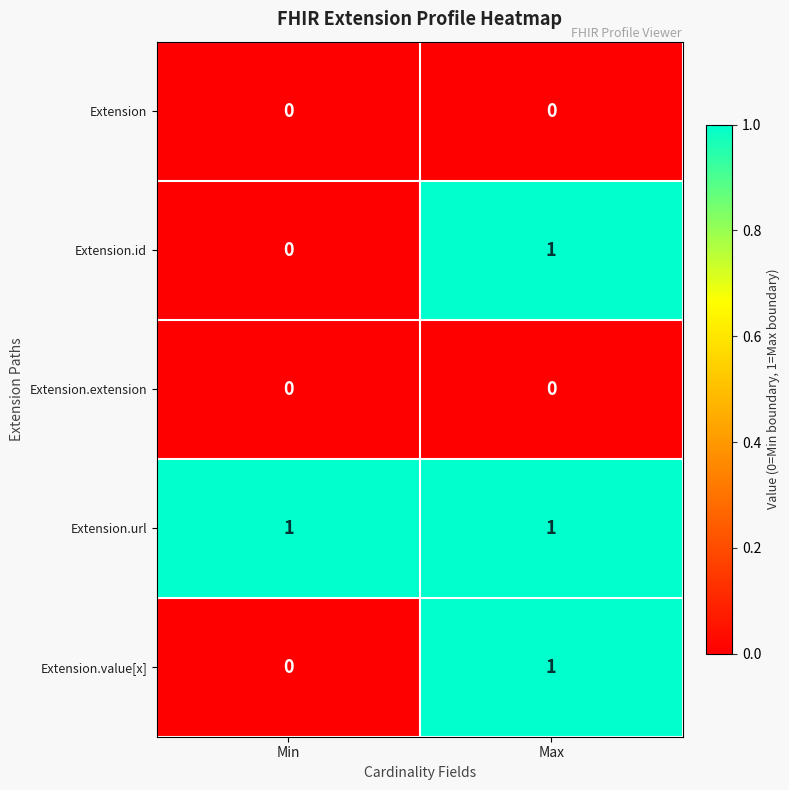

Is it true that Extension.value[x] equals 0 at Min?

True